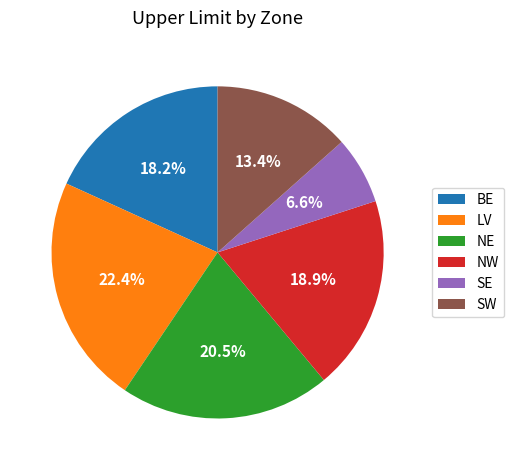

Which slice is the largest?

LV